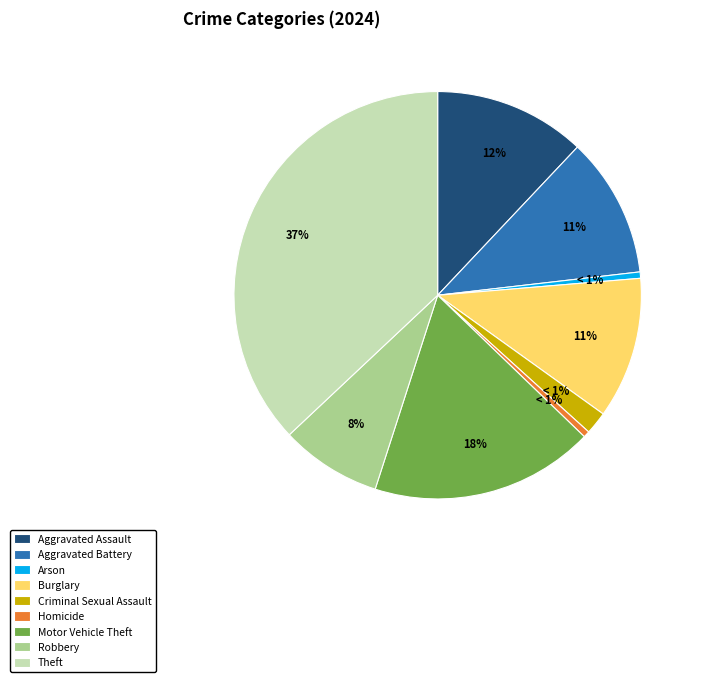

How many slices are in this pie chart?

9